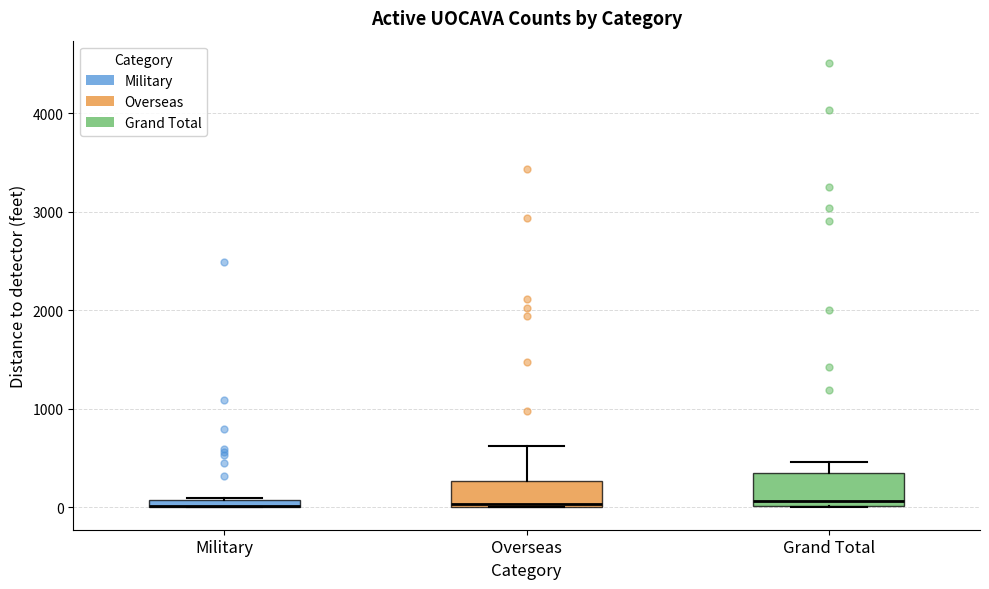

Where does the upper whisker of the box for Overseas end on the y-axis? The values are not printed on the chart, so give them approximately, as read against the axis.

600